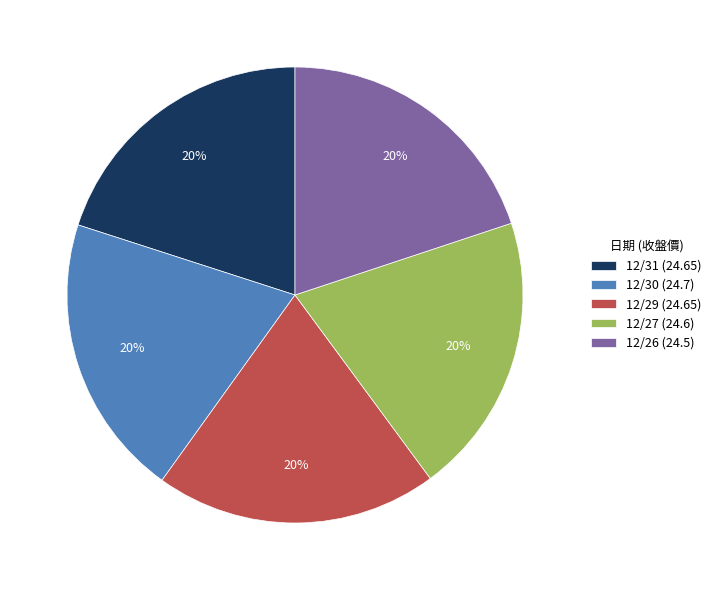

True or false: 12/31 accounts for 30% of the total.

False